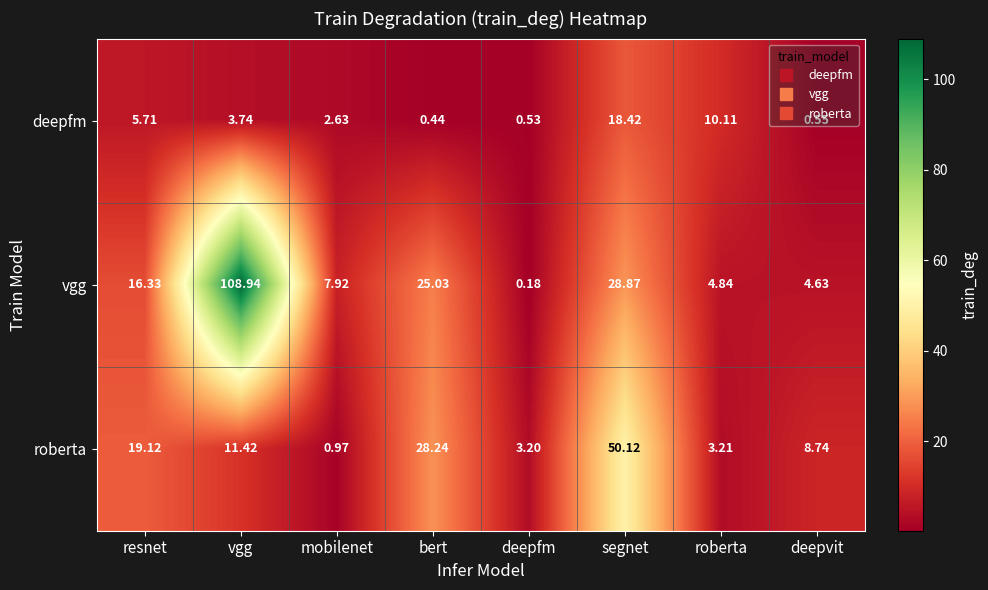

Count the number of data series in this chart.

3